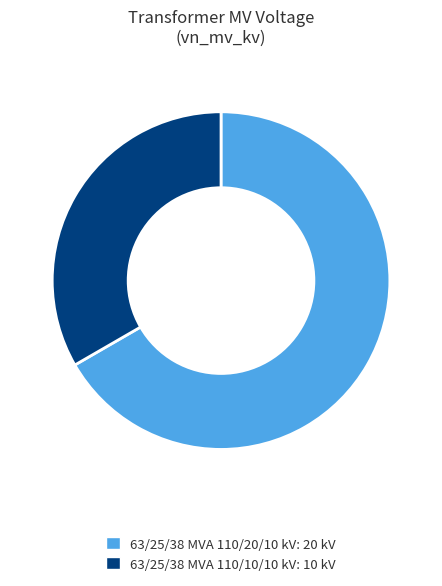

How many slices are in this pie chart?

2